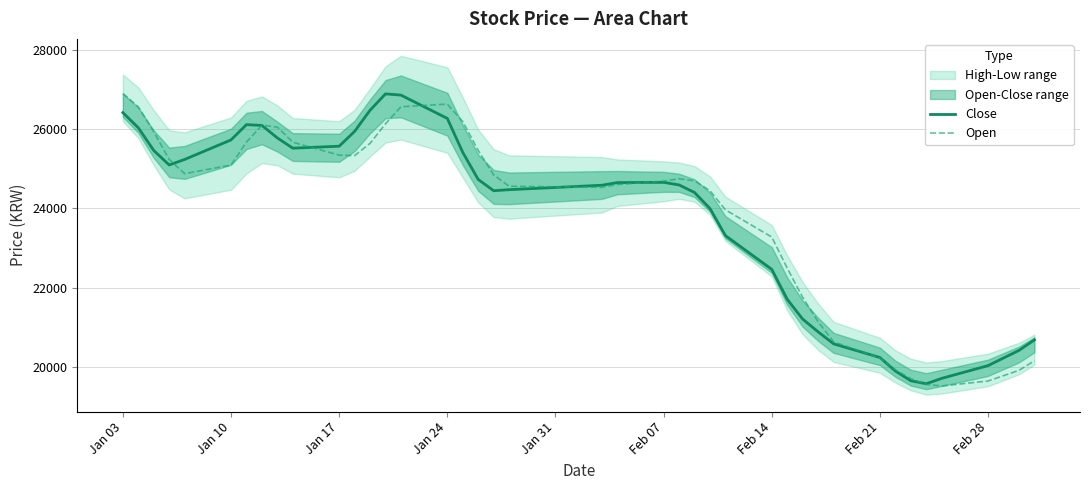

How many intersections are there between Open and Close?

9